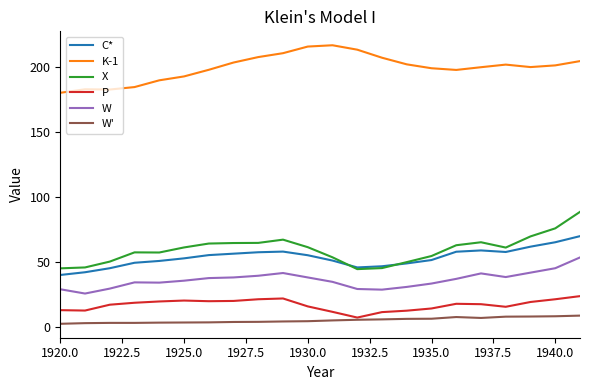

List the series in order of their peak value, highest first.

K-1, X, C*, W, P, W'